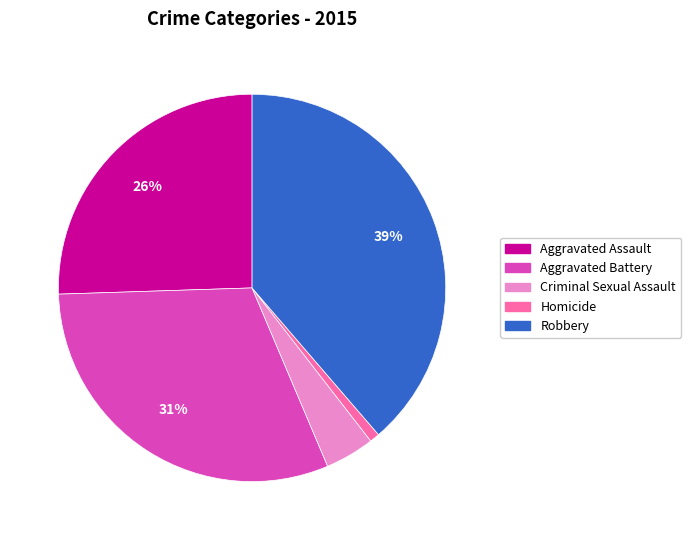

To the nearest percent, what is the combined percentage of Robbery and Criminal Sexual Assault?

43%